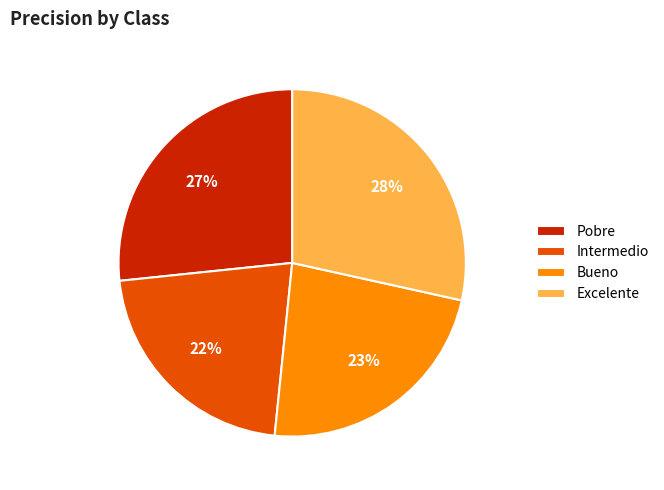

To the nearest percent, what percentage of the pie is Bueno?

23%